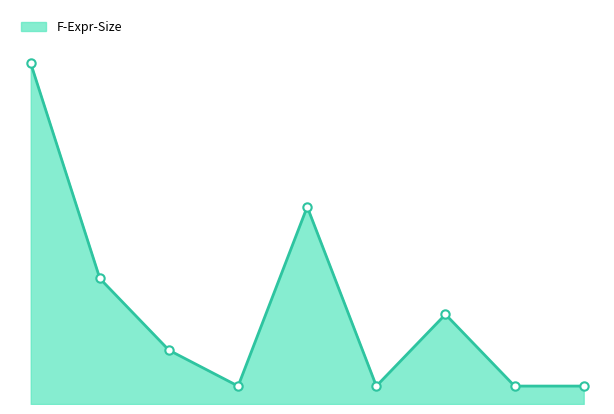

Reading right to left, extract all data points from this chart.

1	1	5	1	11	1	3	7	19